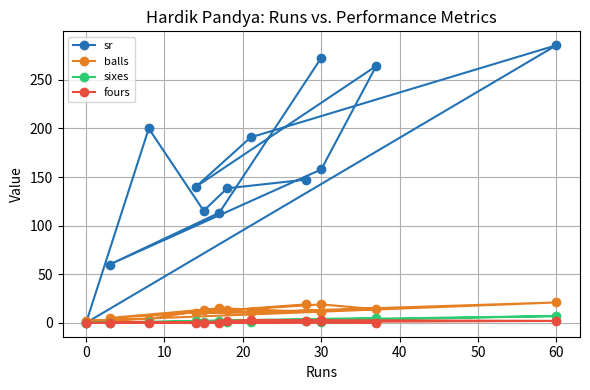

The balls series shows 3.1 at 11. True or false?

False